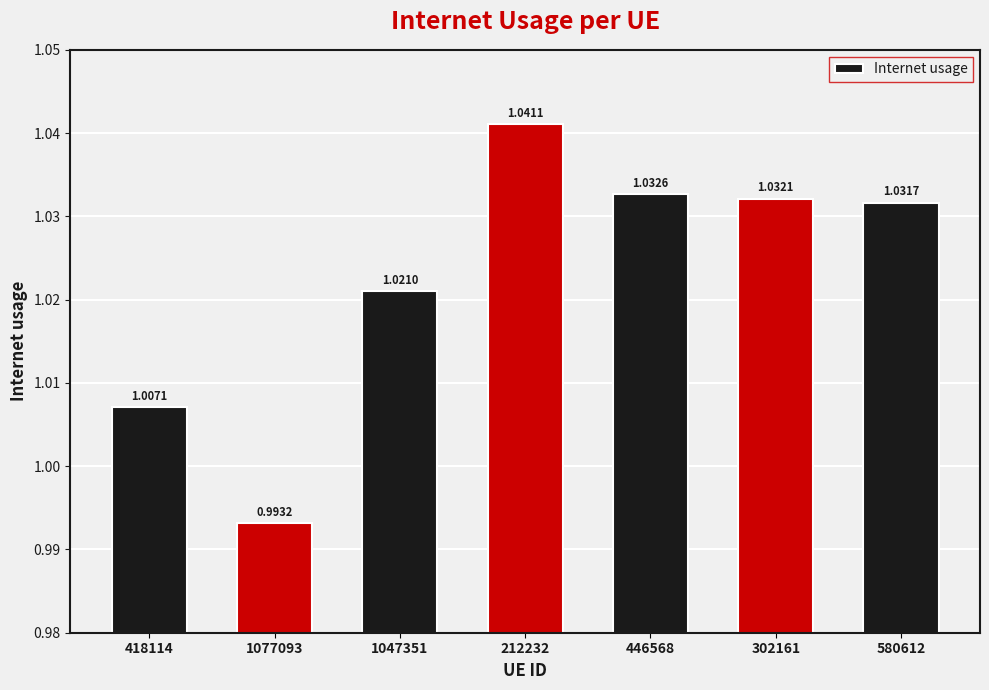

What position from the right is 1047351?

5